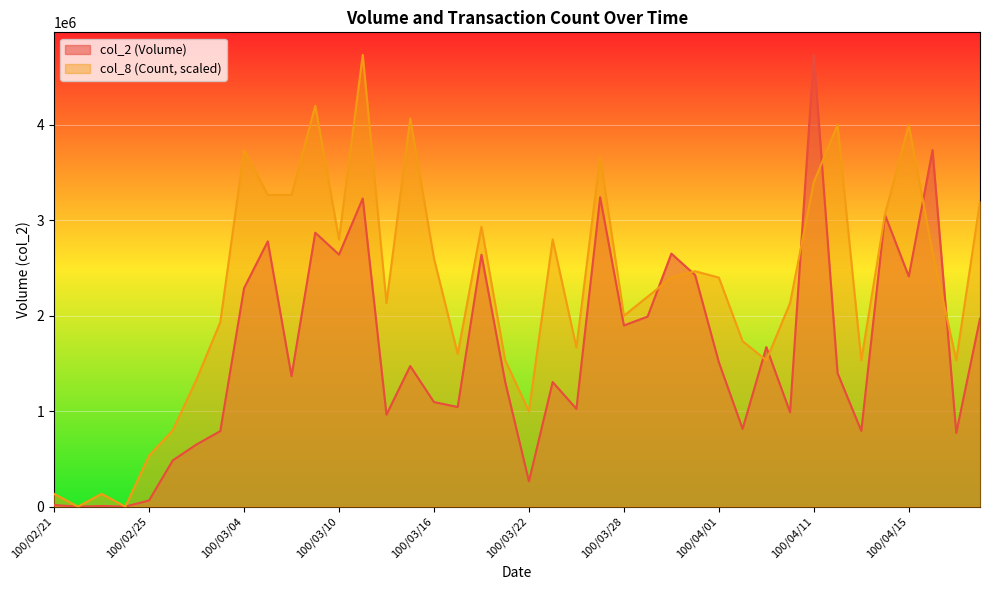

At which category is the sum across all series the highest?

100/04/11